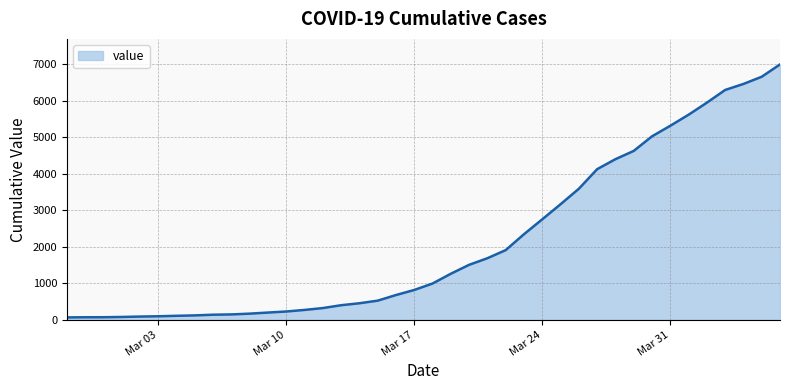

What is the greatest value displayed?

6995